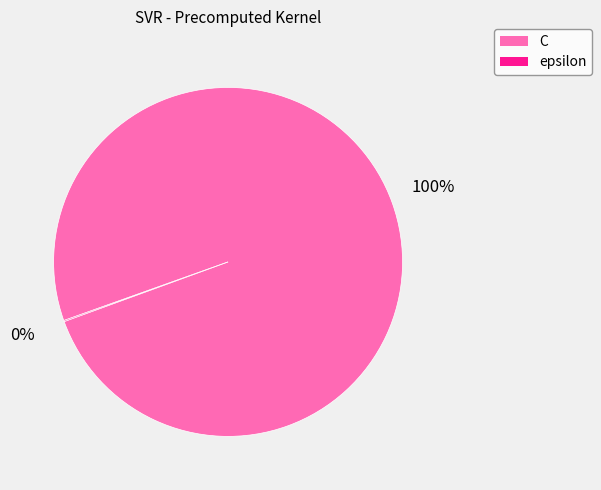

To the nearest percent, what percentage of the pie is C?

100%